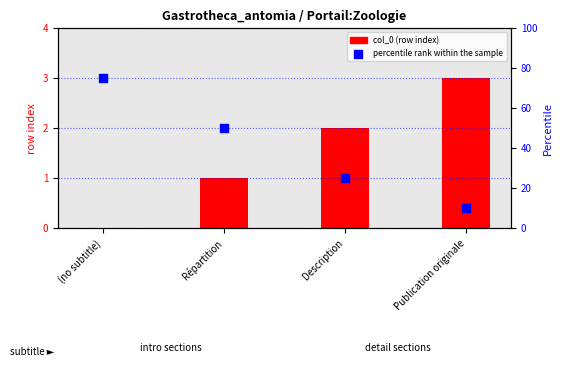

What is the total value across all series at Publication originale?

13